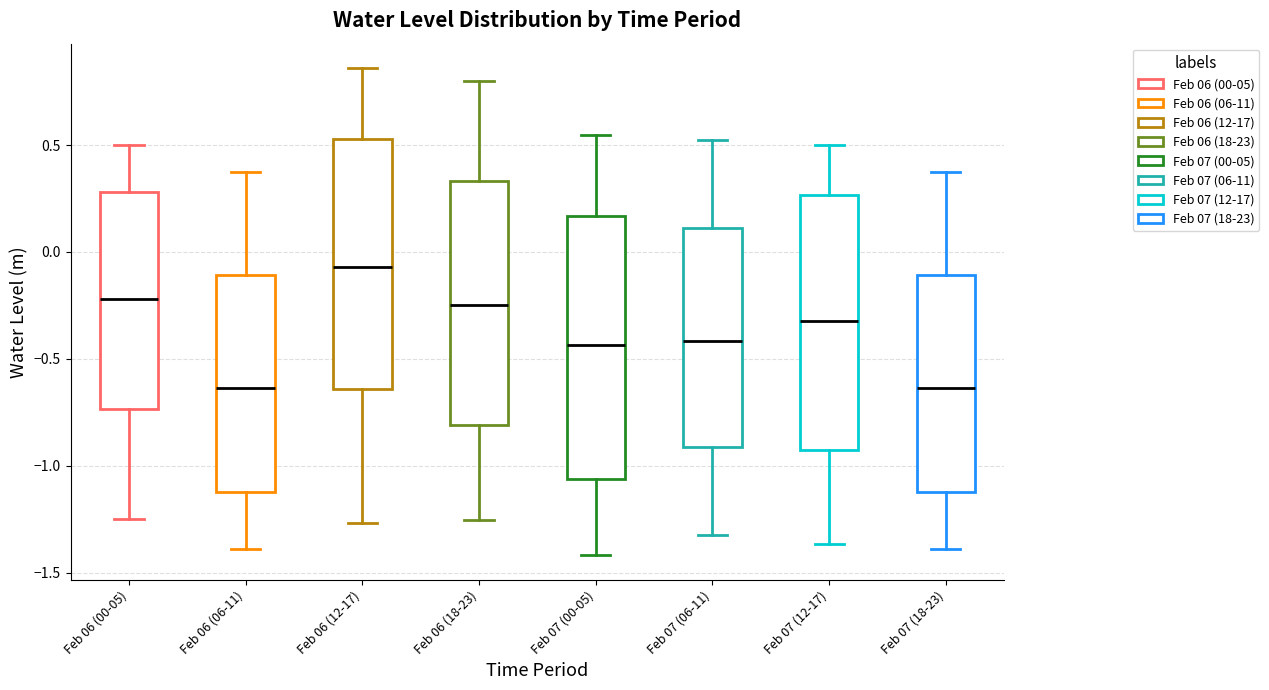

Which box has the highest median line?

Feb 06 (12-17)